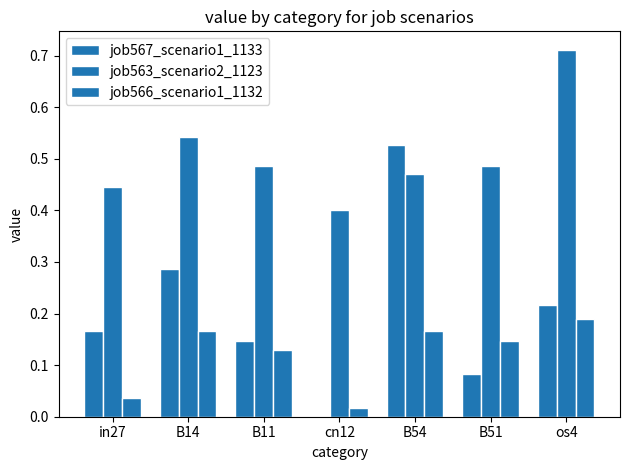

Are the bars grouped side by side (vs. stacked)?

Yes